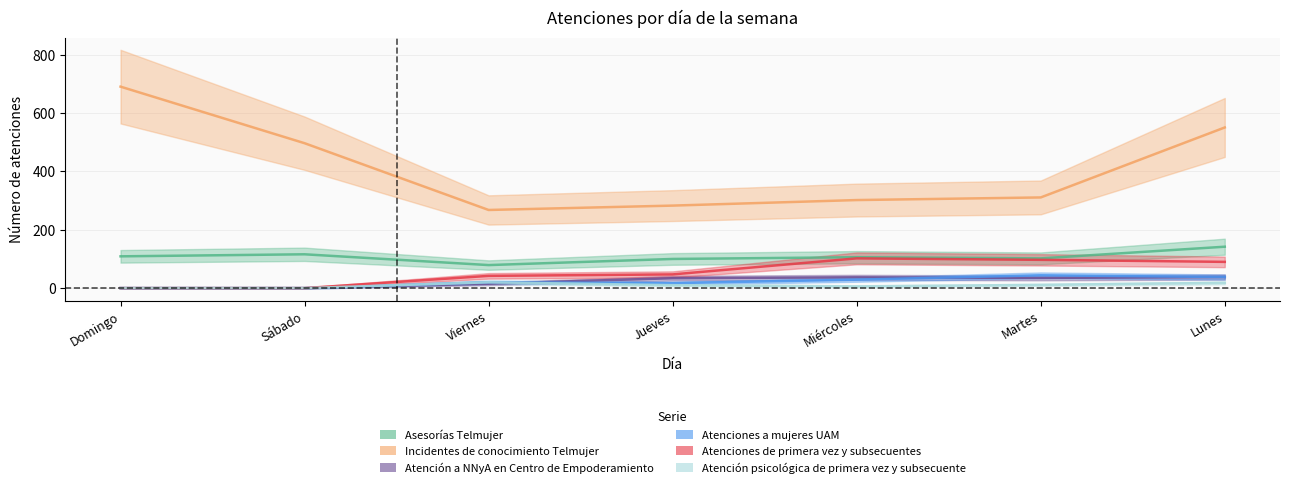

What is the difference between the highest and lowest values at Miércoles?

296